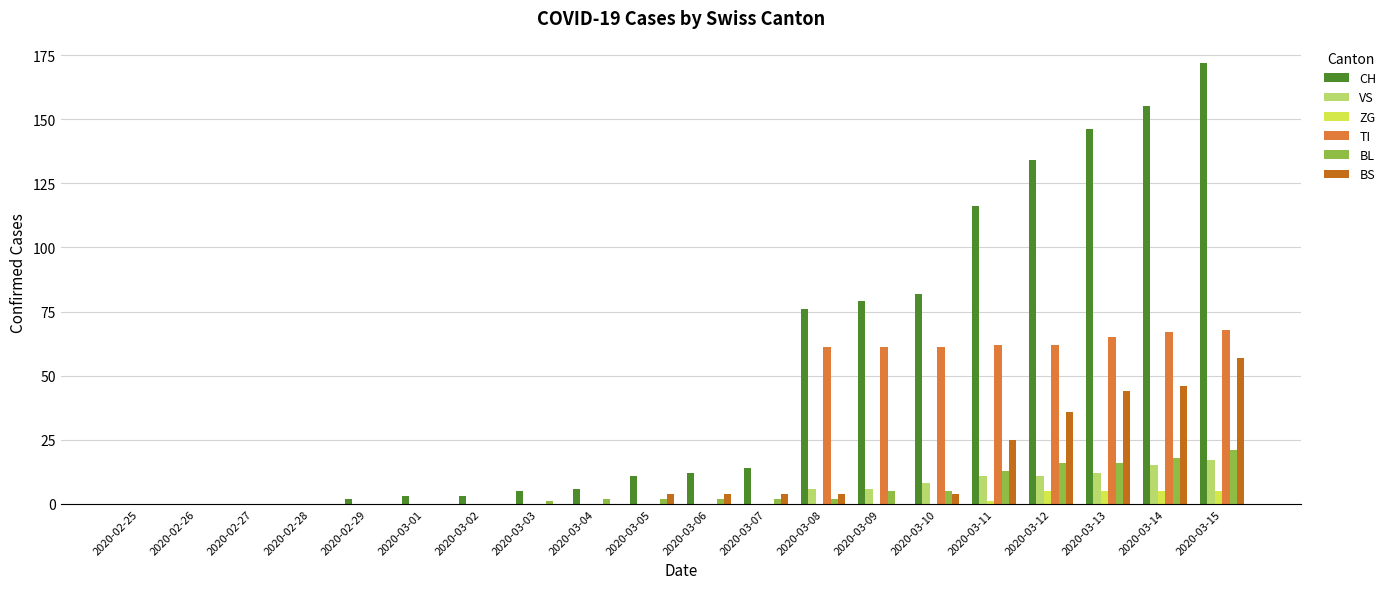

The CH series shows 114 at 2020-03-09. True or false?

False